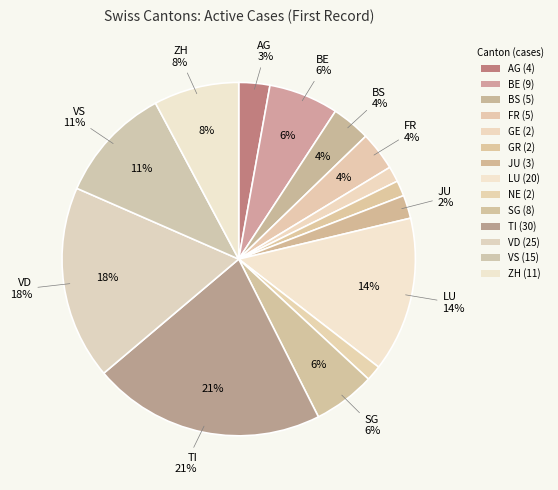

Does AG account for over 50% of the chart?

No